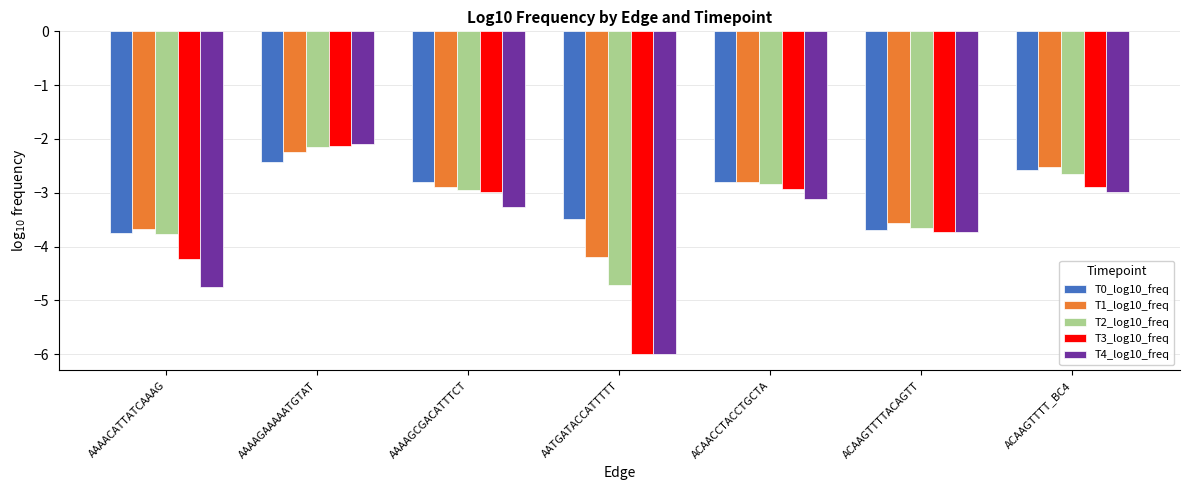

How many bars are there in total?

35